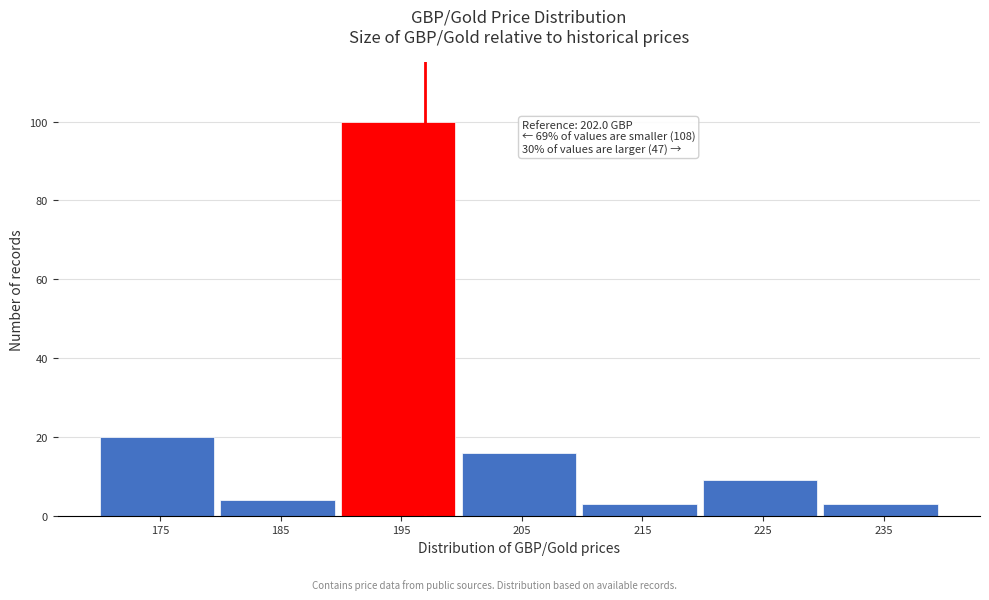

Reading left to right, list all the values displayed in this chart.

175=20	185=4	195=100	205=16	215=3	225=9	235=3